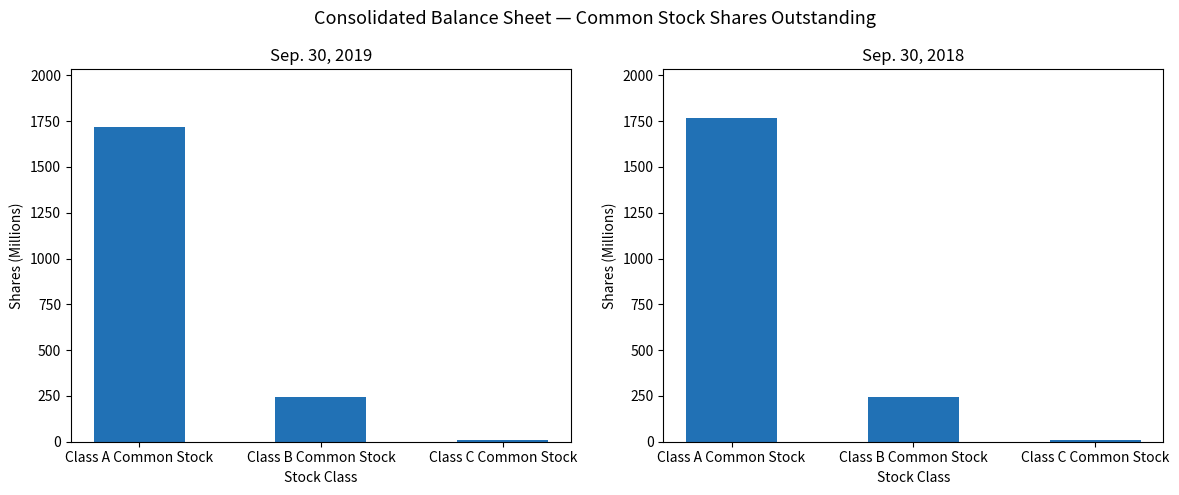

Which label corresponds to the smallest value in the chart?

Class C Common Stock